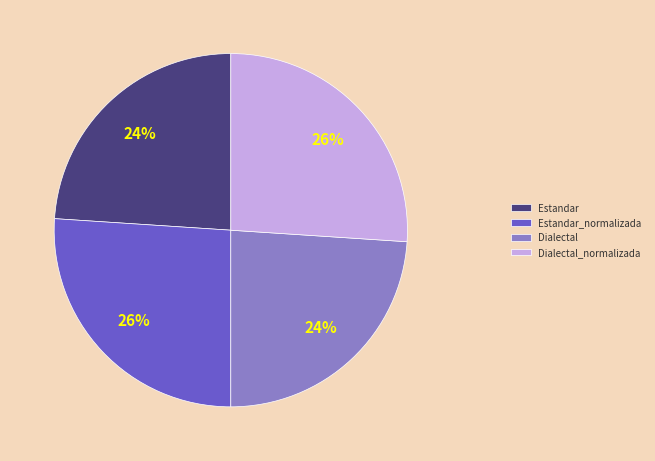

To the nearest percent, what is the difference between the Dialectal and Dialectal_normalizada slice percentages?

2%